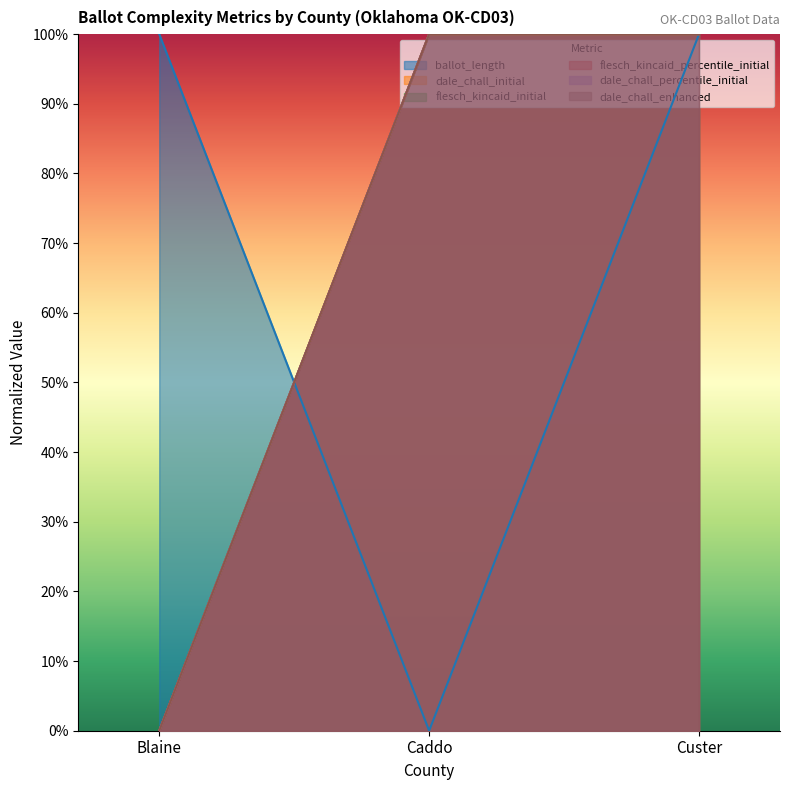

List the series in order of their peak value, highest first.

ballot_length, dale_chall_initial, flesch_kincaid_initial, flesch_kincaid_percentile_initial, dale_chall_percentile_initial, dale_chall_enhanced